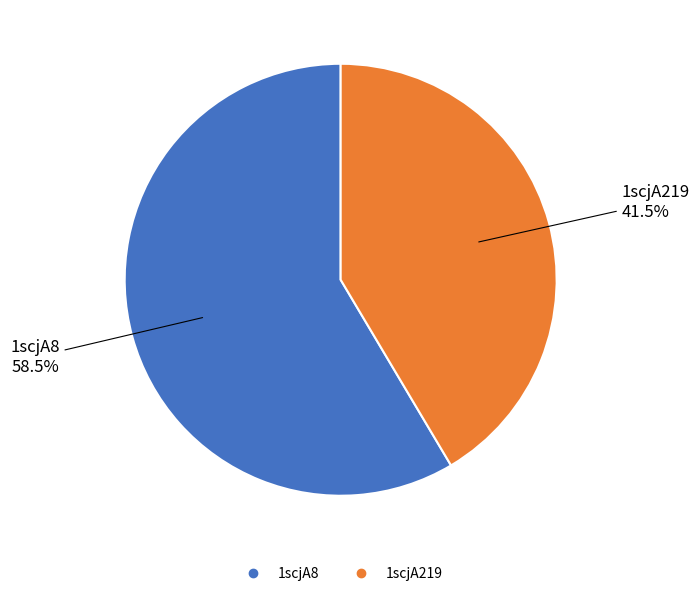

Rank the categories by value from lowest to highest.

1scjA219, 1scjA8